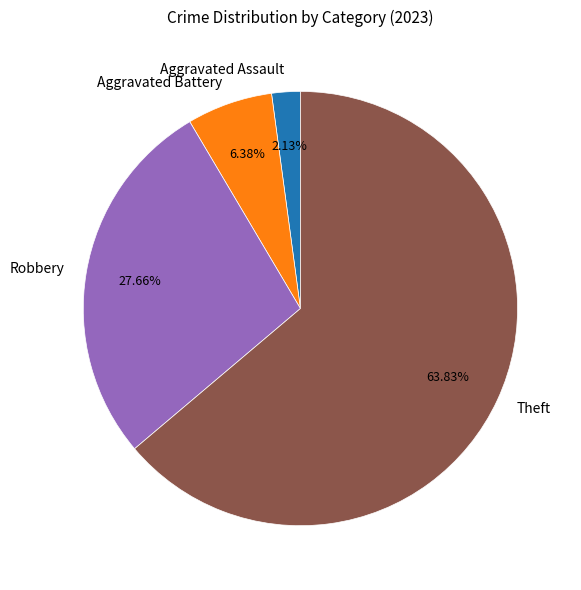

Combined, do Robbery and Aggravated Battery account for over 50%?

No